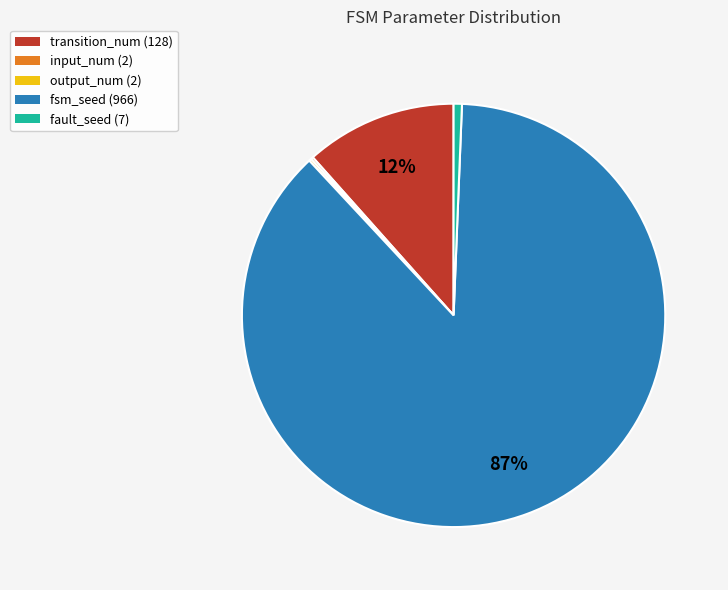

To the nearest percent, what percentage of the pie is fault_seed (7)?

1%